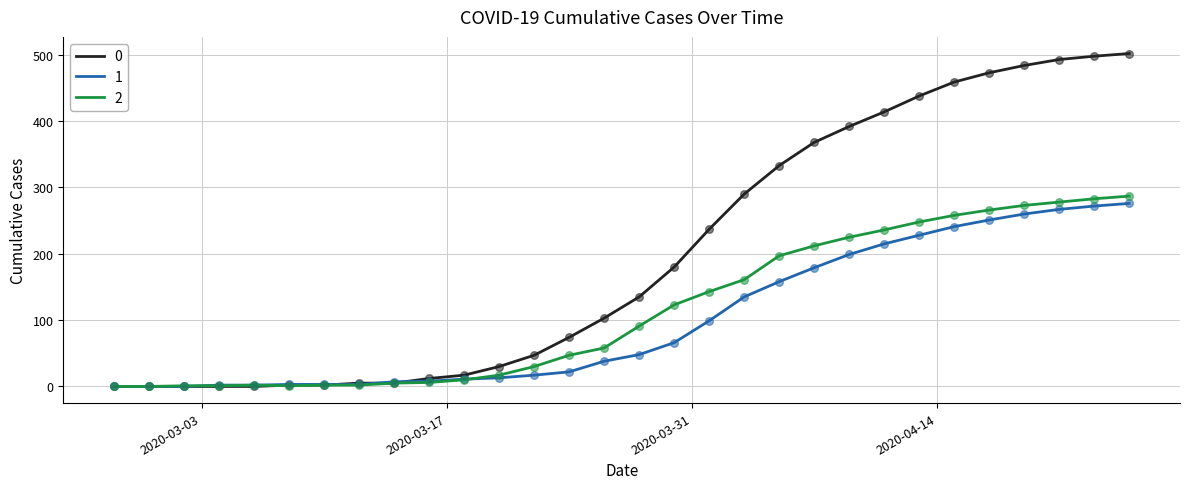

What is the greatest value displayed?

502